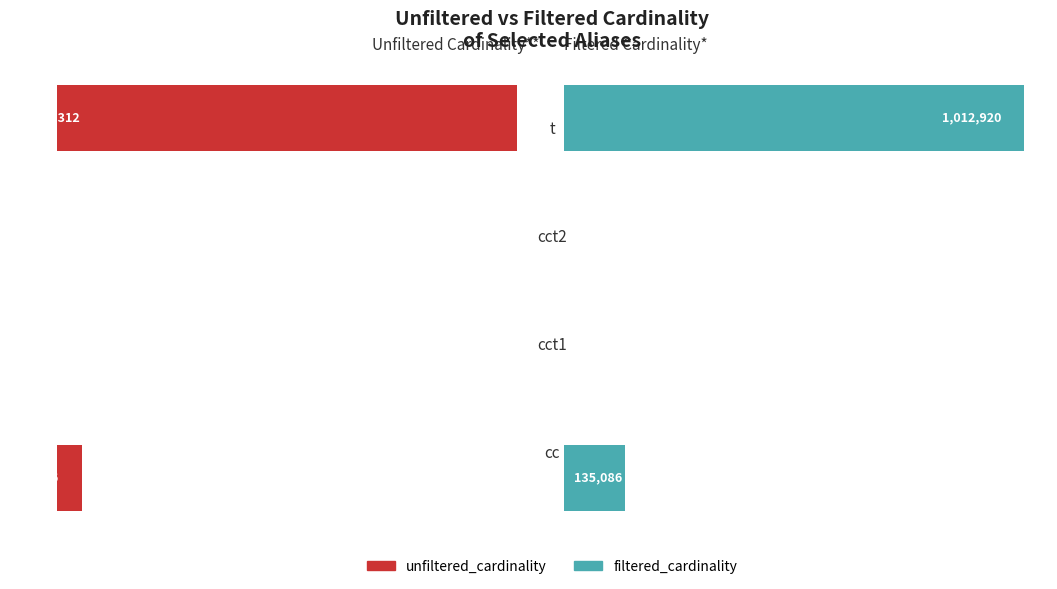

The filtered_cardinality series shows 2 at 1. True or false?

False